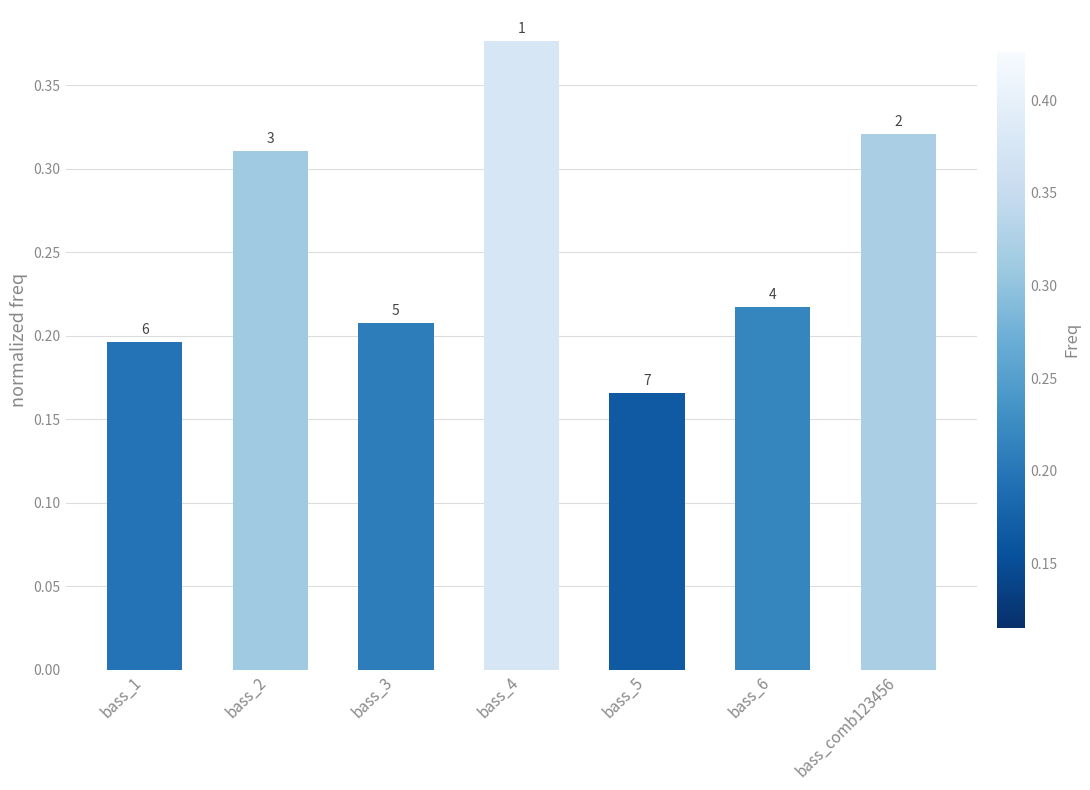

The chart shows a value of 0.3 at bass_6. True or false?

False